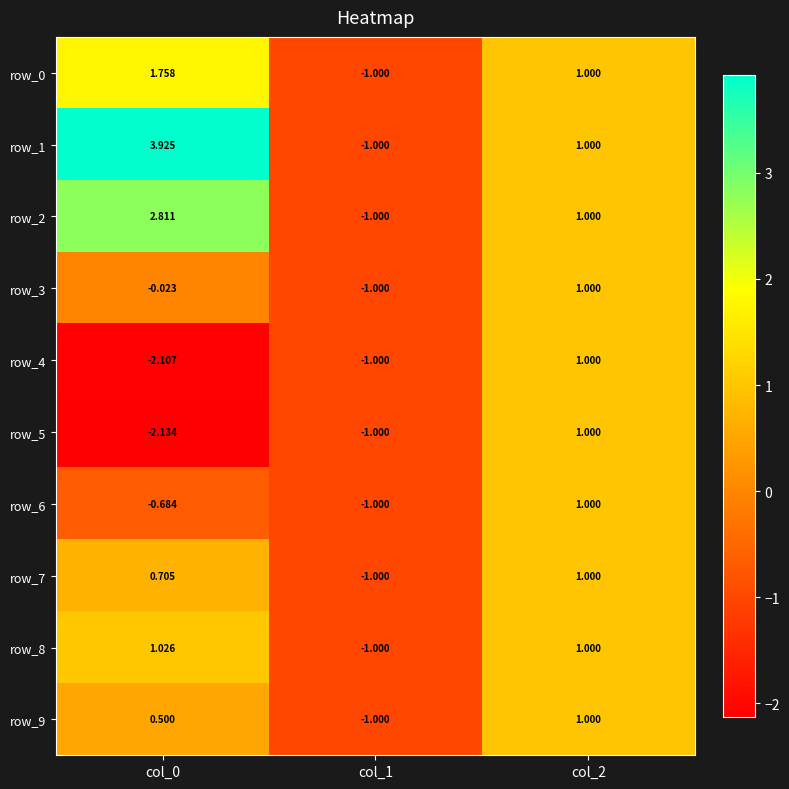

At which label does row_4 reach its peak?

col_2